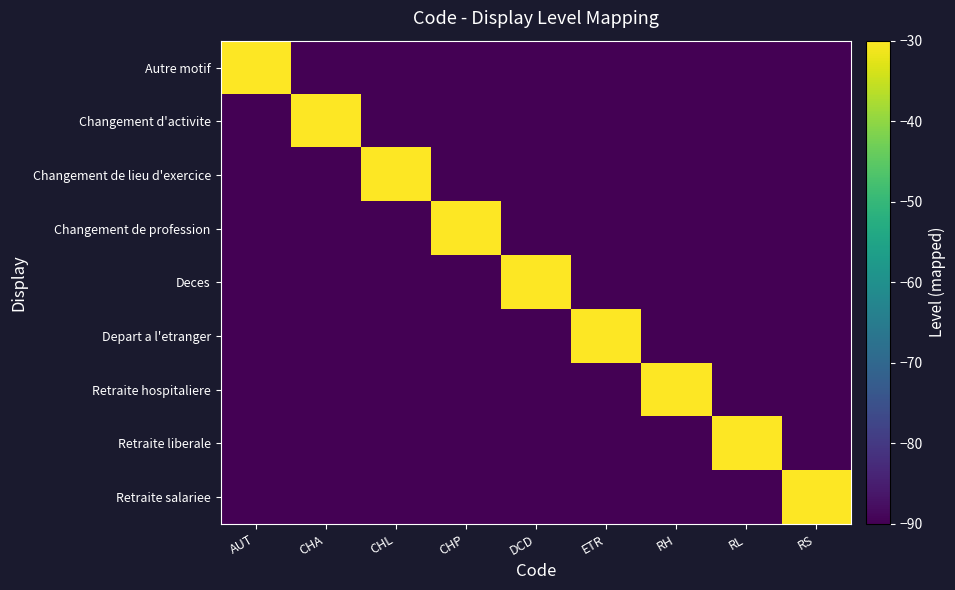

Which series has the largest range (max minus min)?

Autre motif